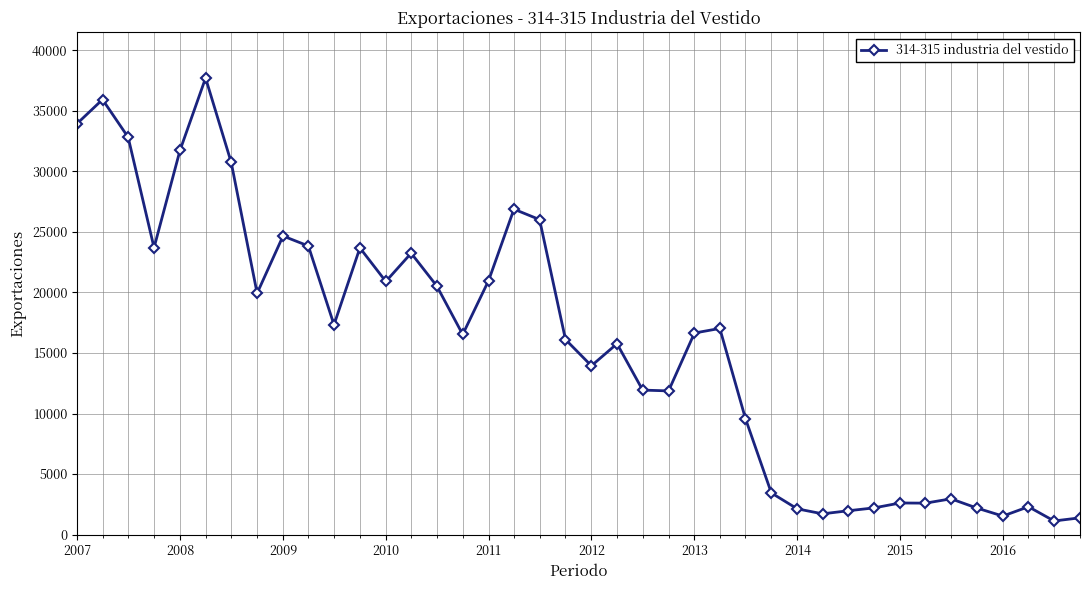

What is the sum of all values?

632156